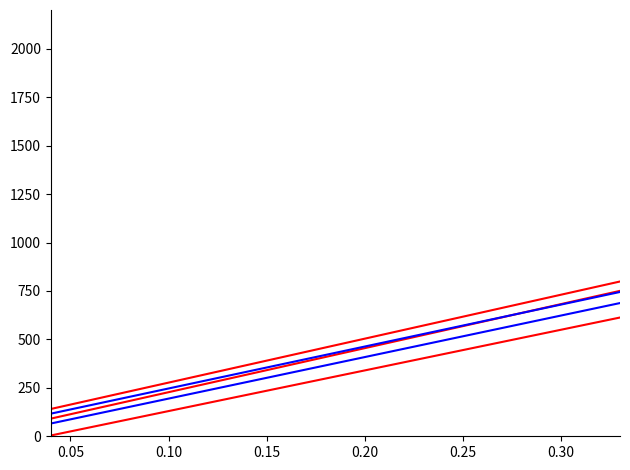

The blue_1 series shows 113.0 at 8. True or false?

False